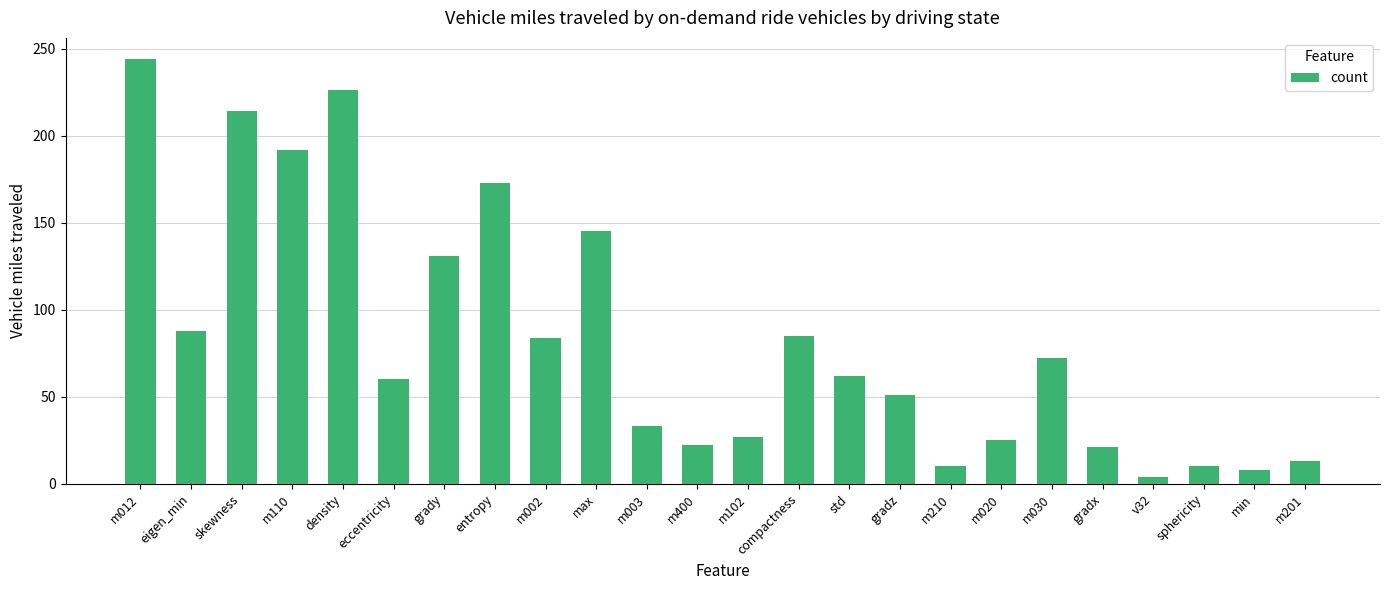

Is it true that the value at m110 is 192?

True